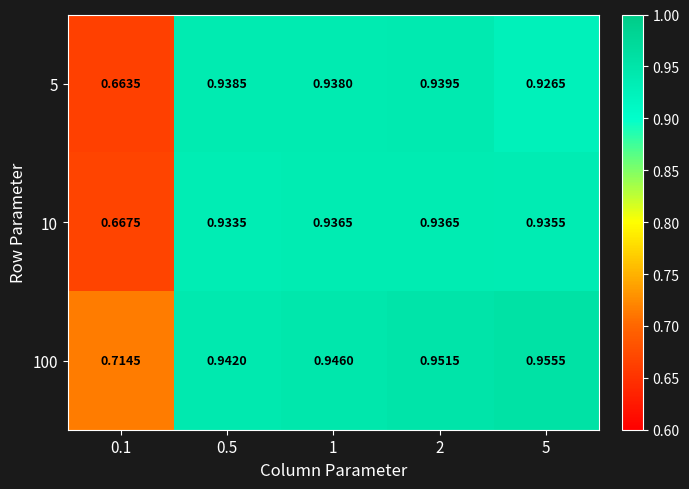

At which category does the chart reach its minimum across all series?

0.1